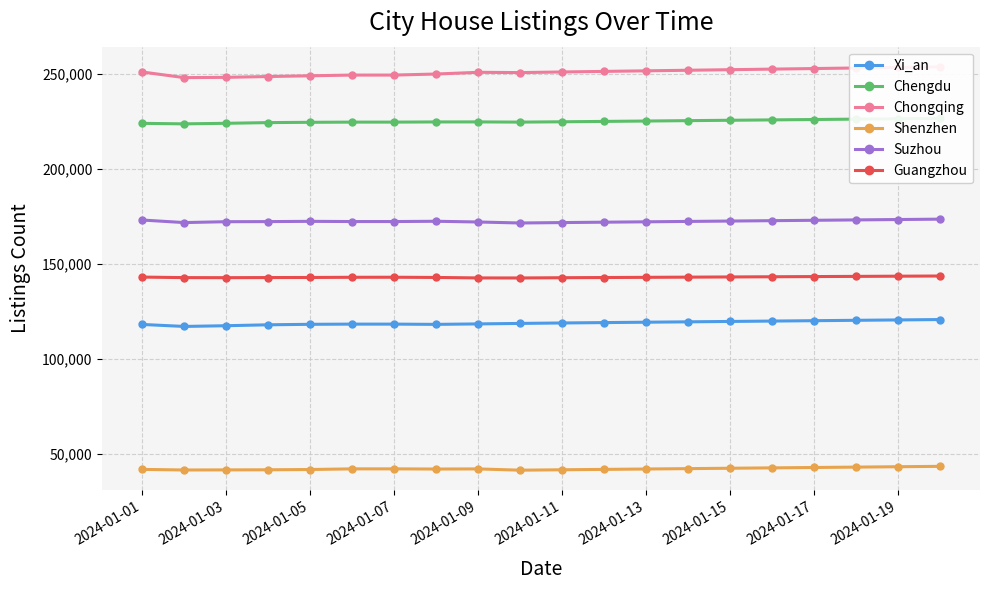

What is the lowest value of the Guangzhou series?

142669